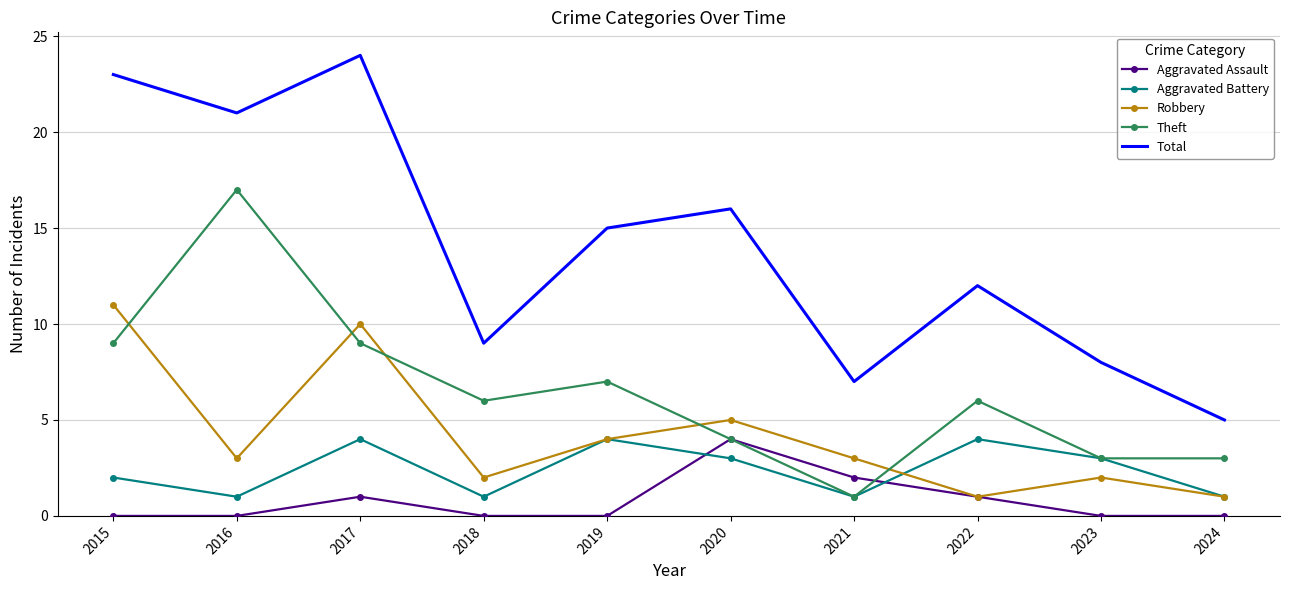

True or false: Robbery has more than 2 interior local peaks.

True